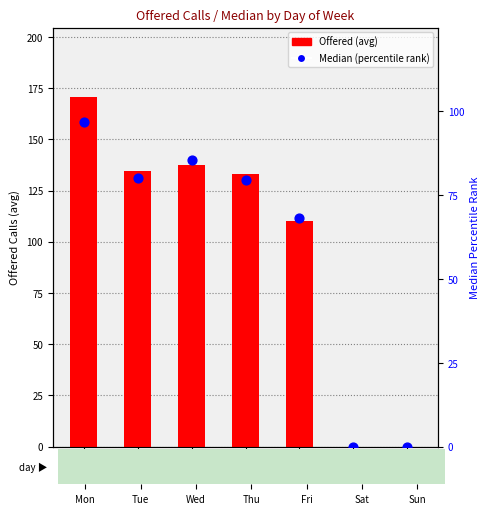

Which series has the largest total across all categories?

Offered (avg)